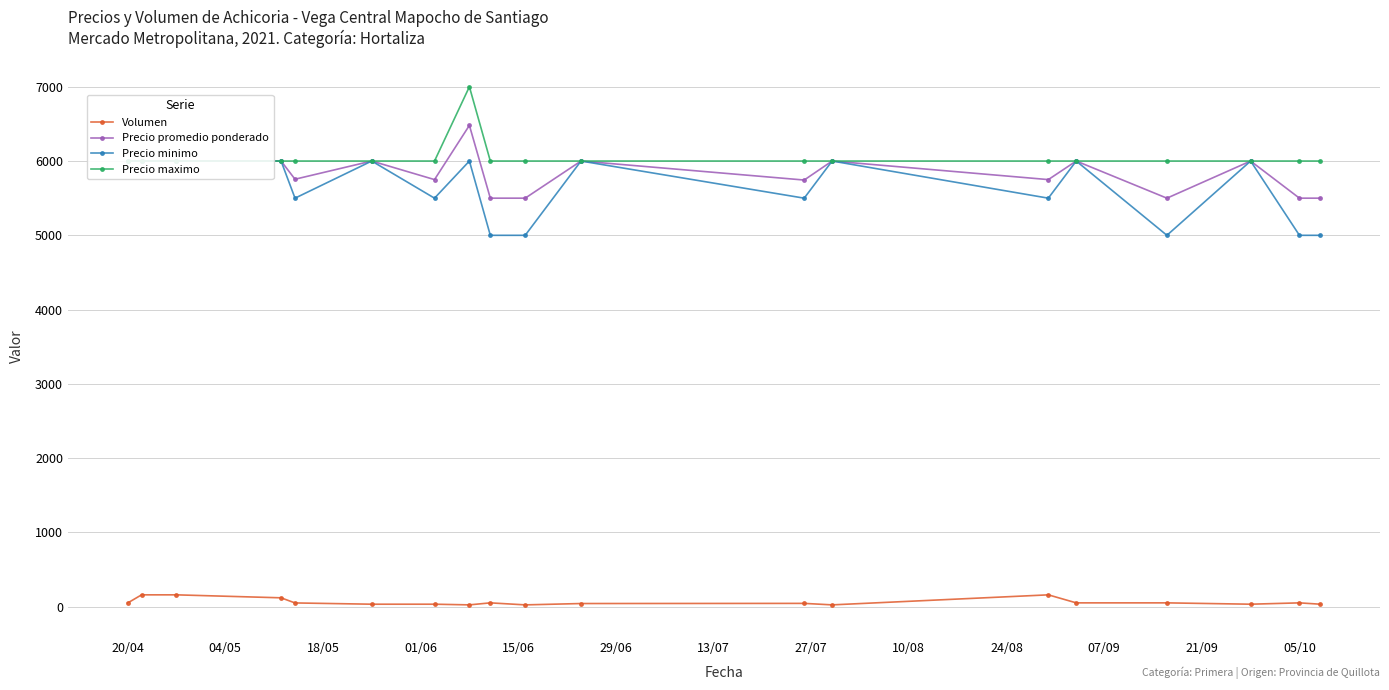

Is it true that Volumen equals 81 at 20/04?

False